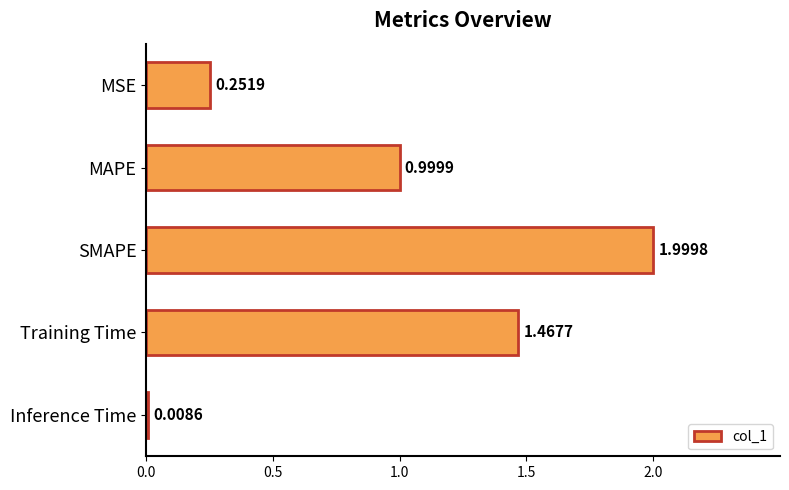

What is the average value?

0.9